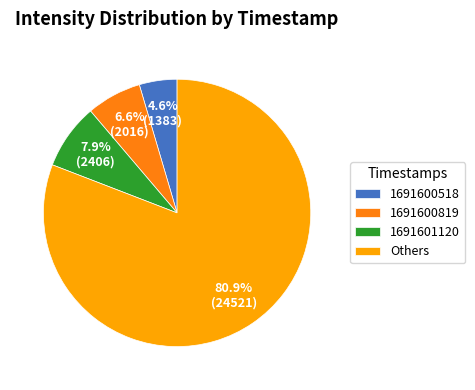

Which has a higher value, 1691600518 or 1691601120?

1691601120